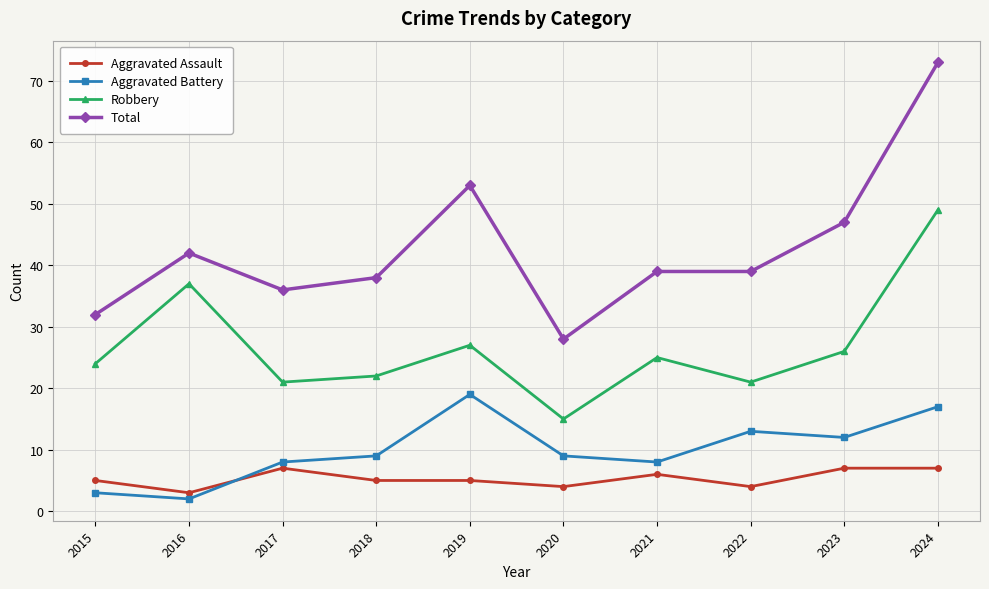

At 2019, list the series in order from largest to smallest.

Total, Robbery, Aggravated Battery, Aggravated Assault